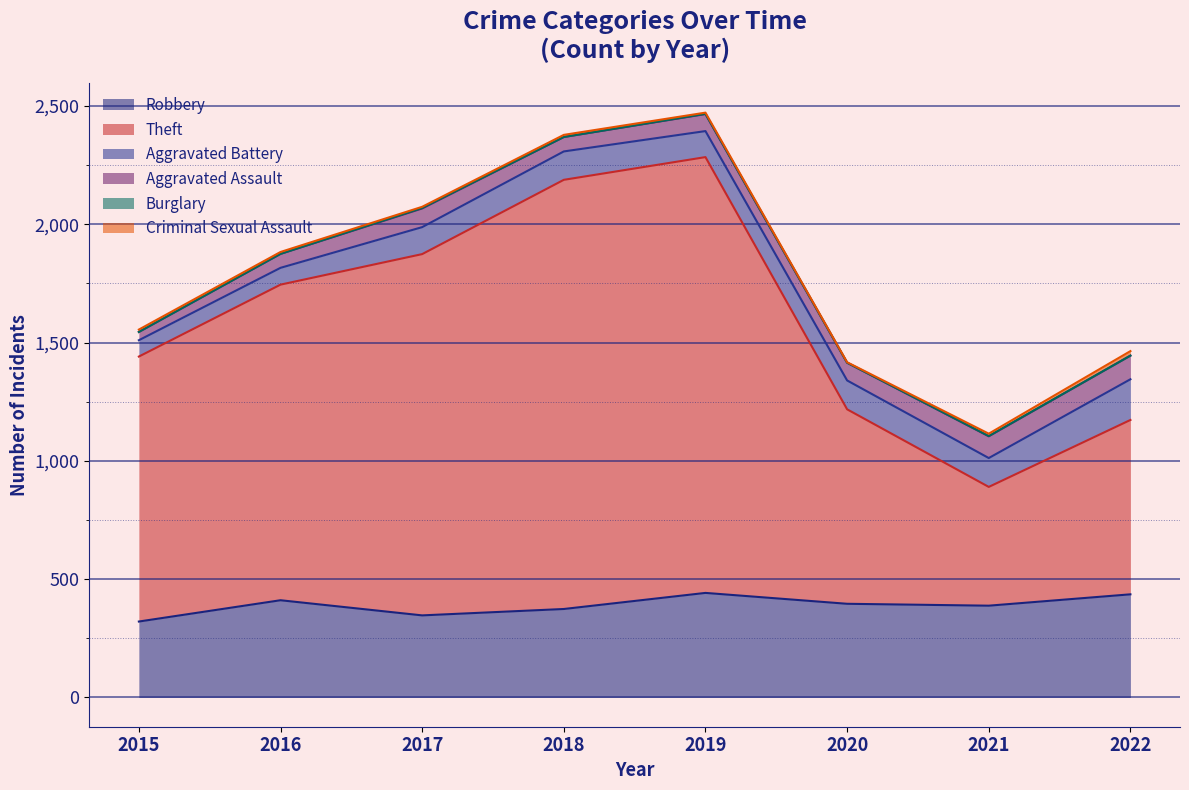

How many data points does each series have?

8